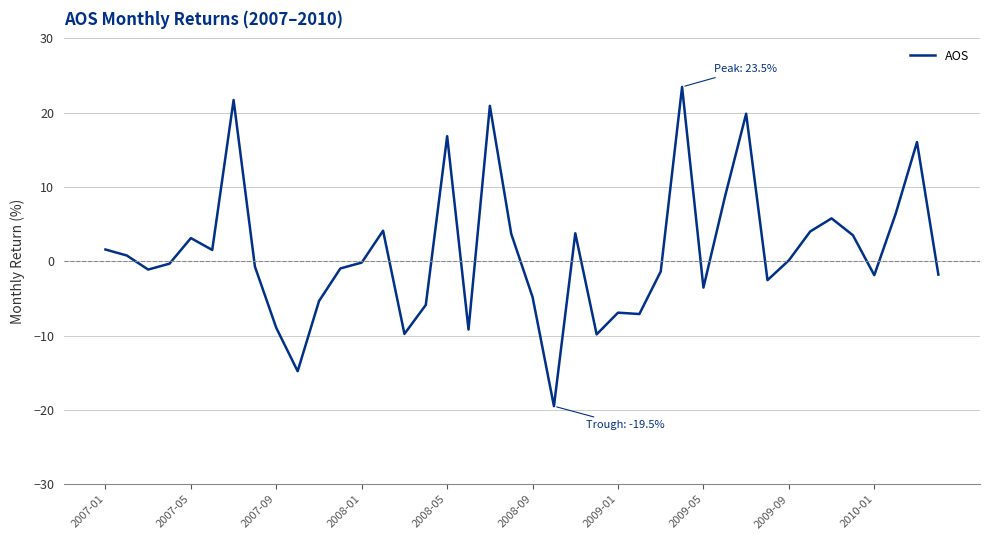

True or false: there are more than 2 points higher than both neighbors.

True